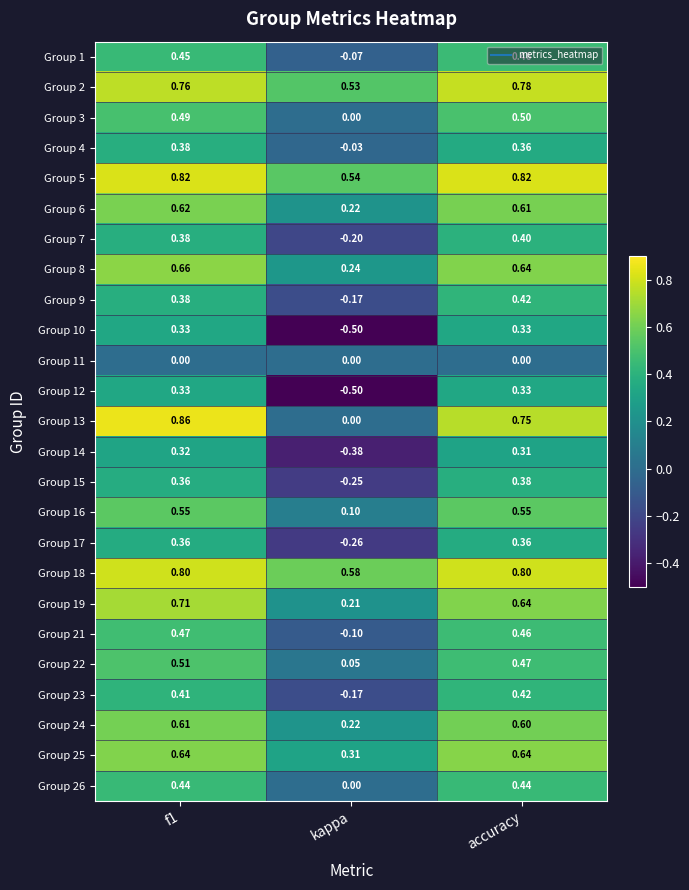

At which category does the chart reach its minimum across all series?

kappa